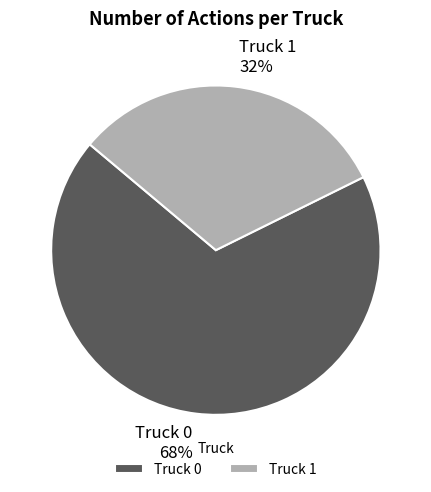

How many segments does this pie chart have?

2